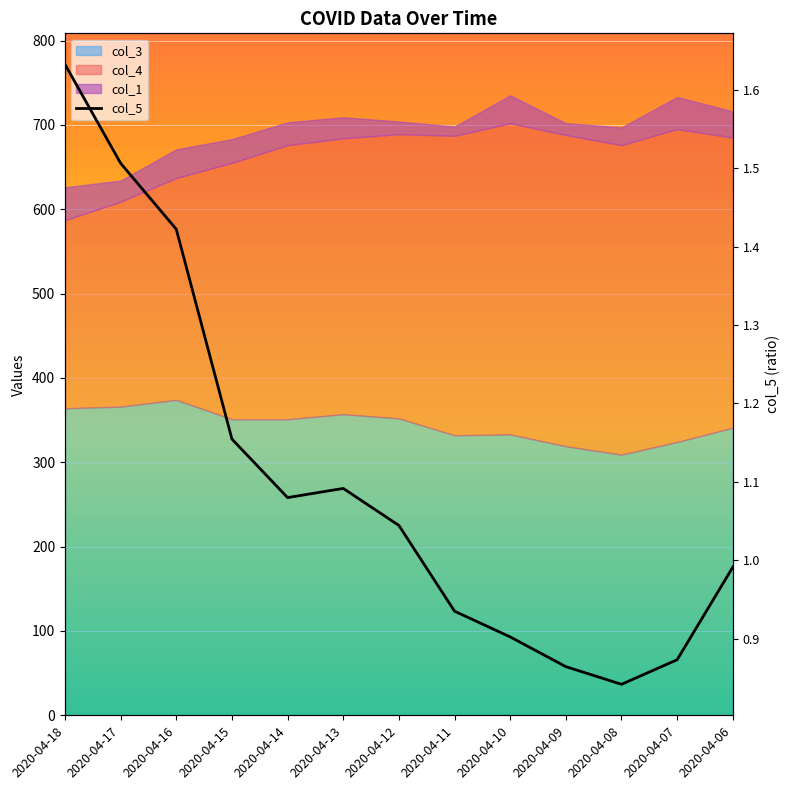

How many points are higher than both their immediate neighbors (excluding endpoints)?

1